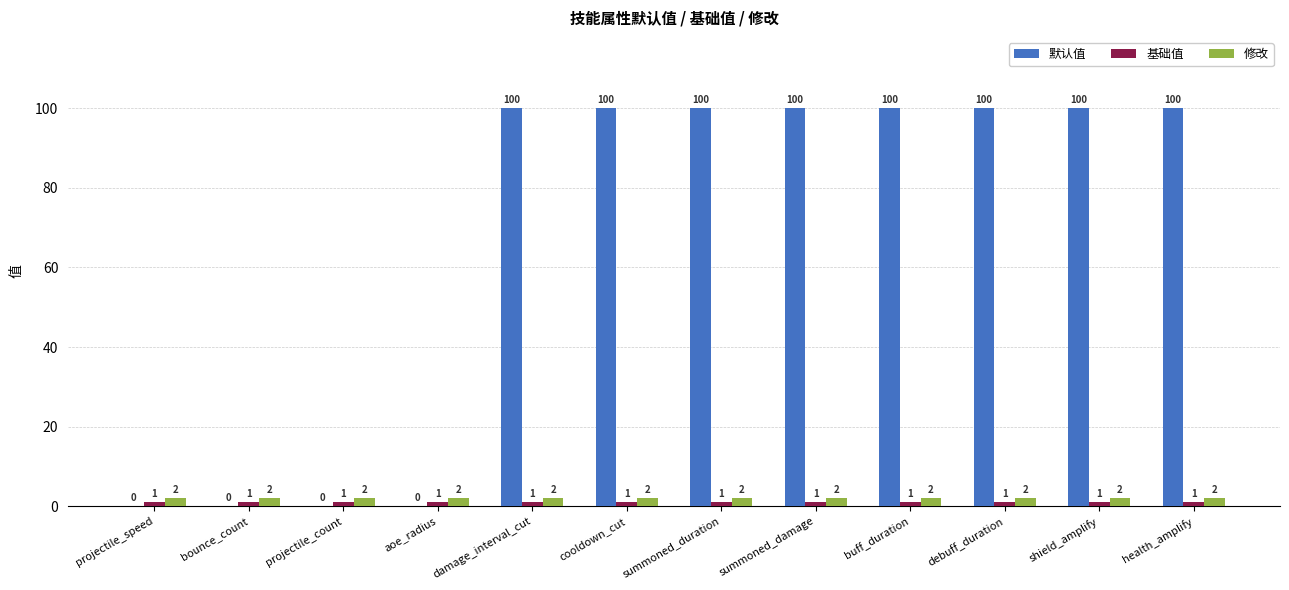

What is the greatest value displayed?

100